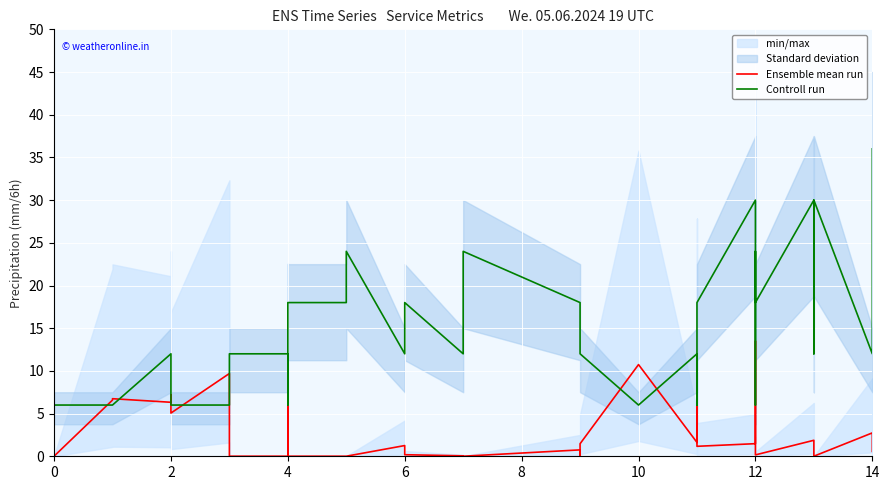

What is the value of the Controll run point at the 3rd from the left?

6.0